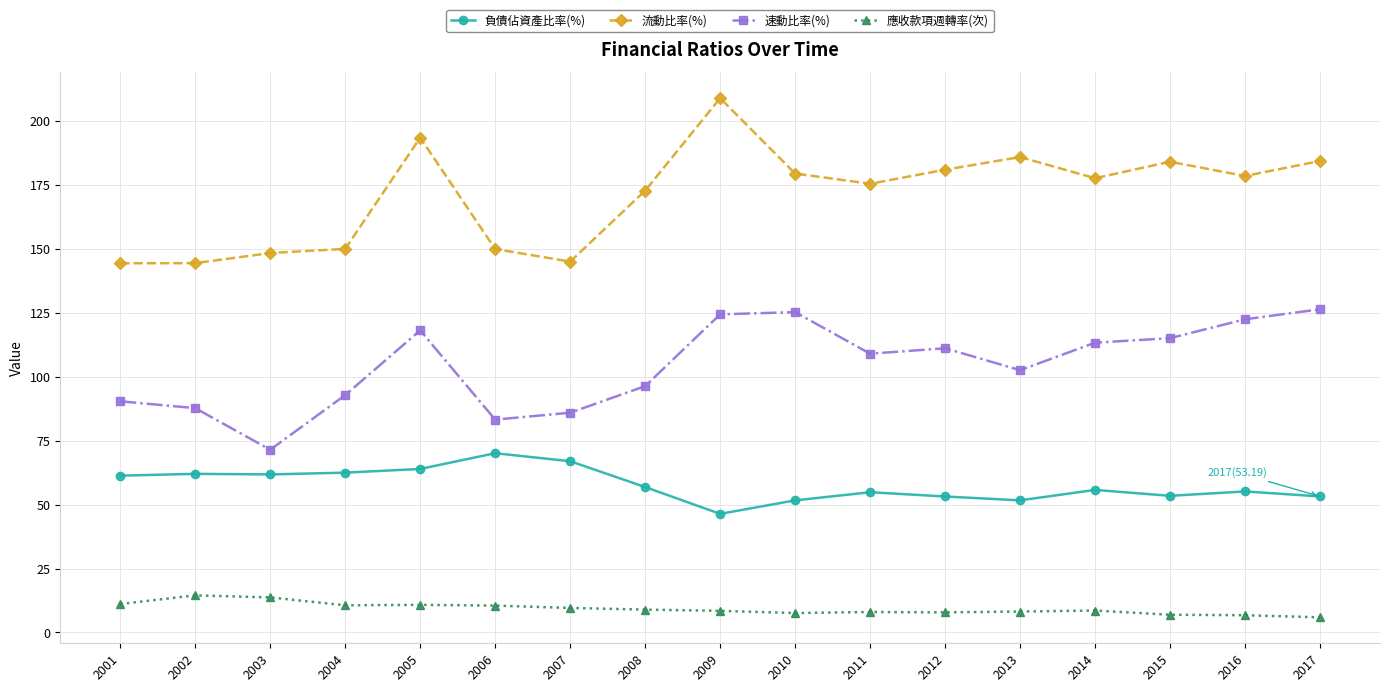

What is the spread (max minus min) of values at 2013?

177.7